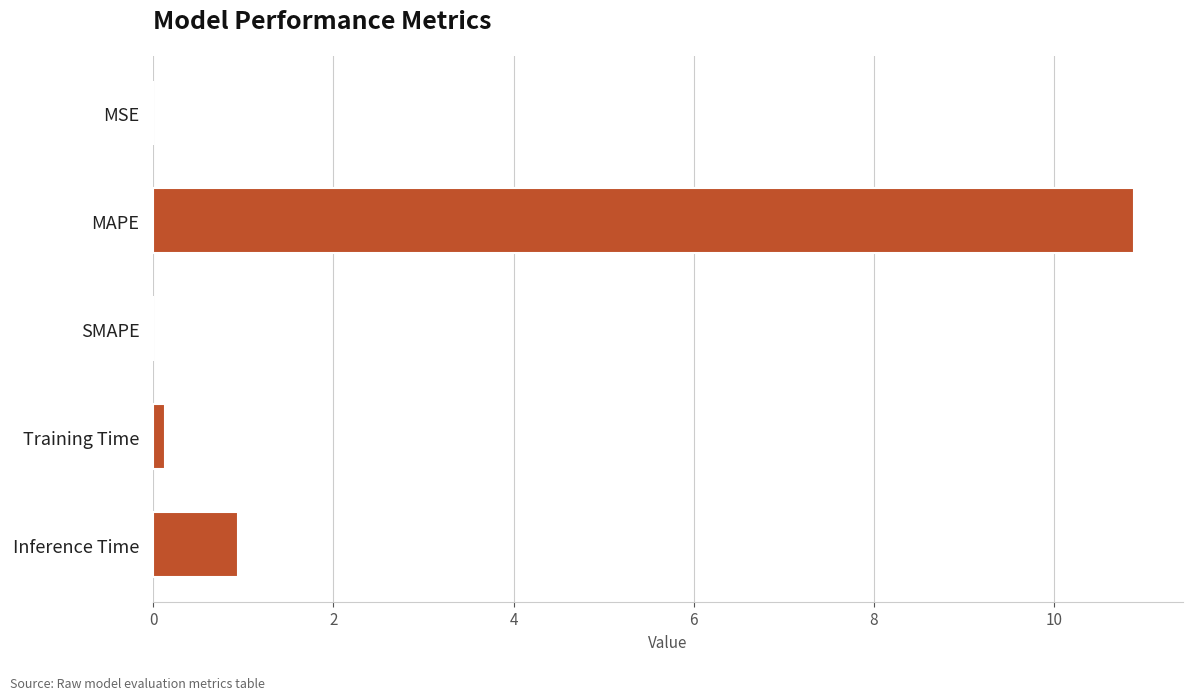

Does the chart contain stacked bars?

No